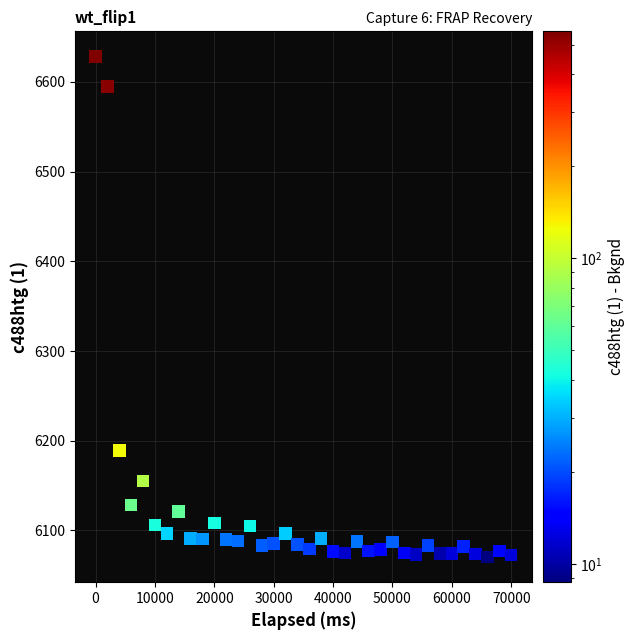

What Y value in the scatter plot is closest to 6349?

6189.3